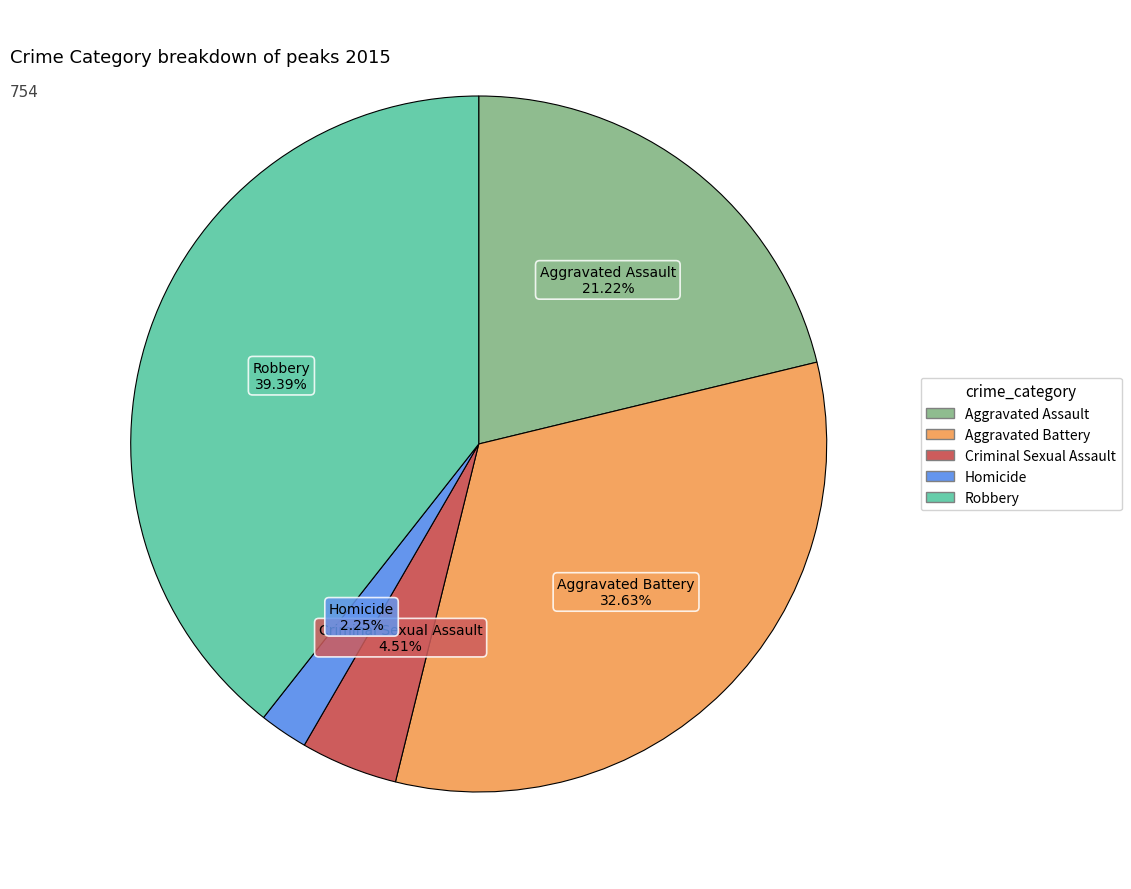

Rank the categories by value from highest to lowest.

Robbery, Aggravated Battery, Aggravated Assault, Criminal Sexual Assault, Homicide